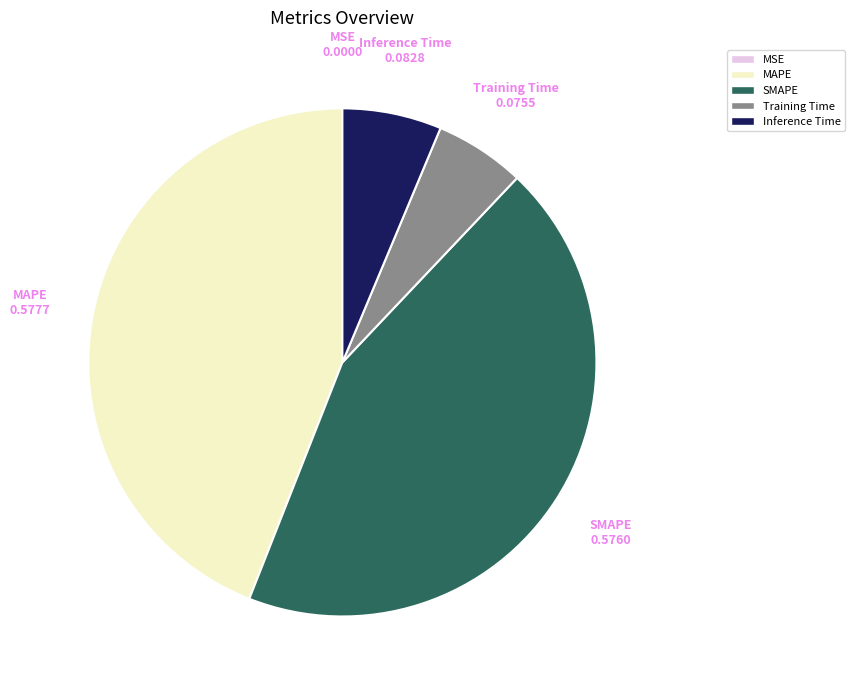

True or false: Inference Time accounts for 1% of the total.

False